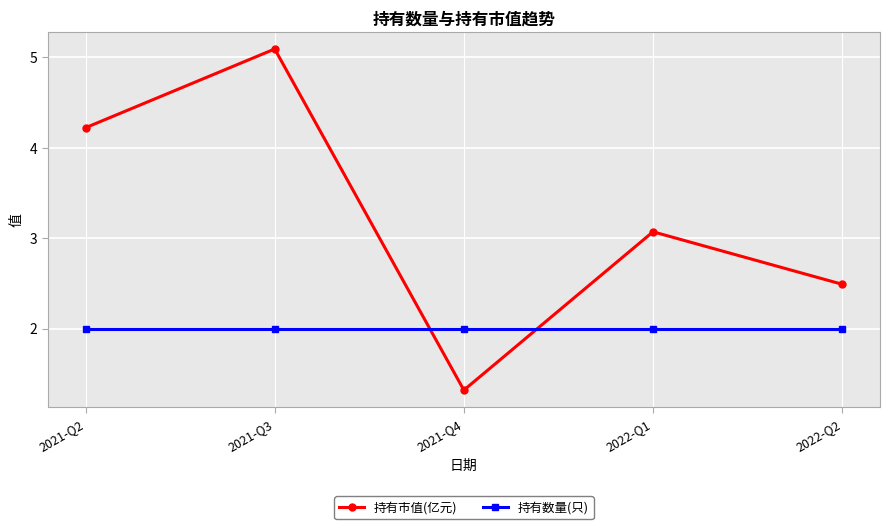

What is the approximate value of 持有市值(亿元) at 2021-Q3?

5.1